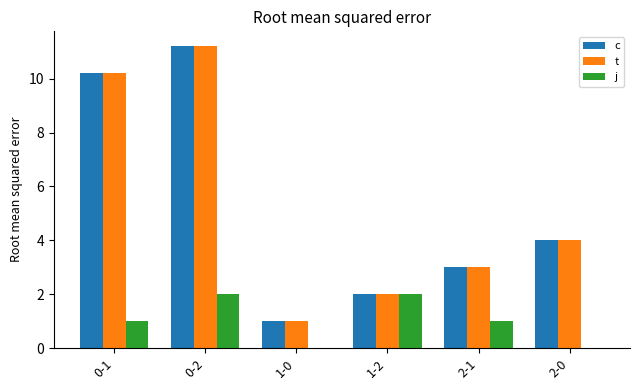

At which category is the sum across all series the highest?

0-2